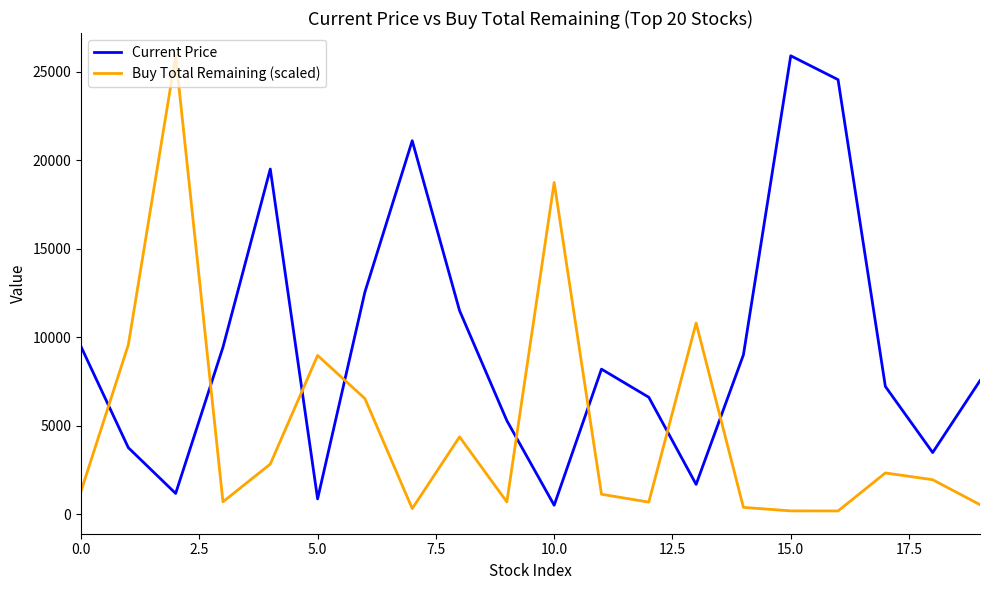

True or false: Buy Total Remaining (scaled) and Current Price intersect in this chart.

True